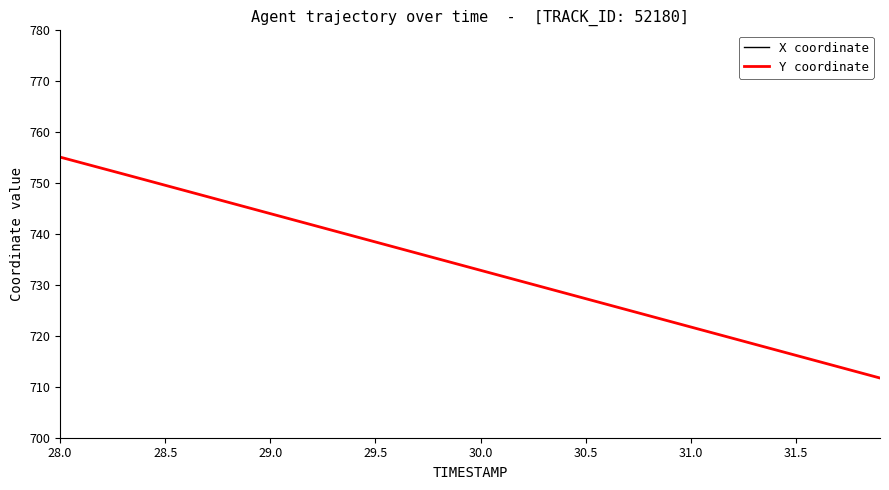

Which series has the largest range (max minus min)?

Y coordinate